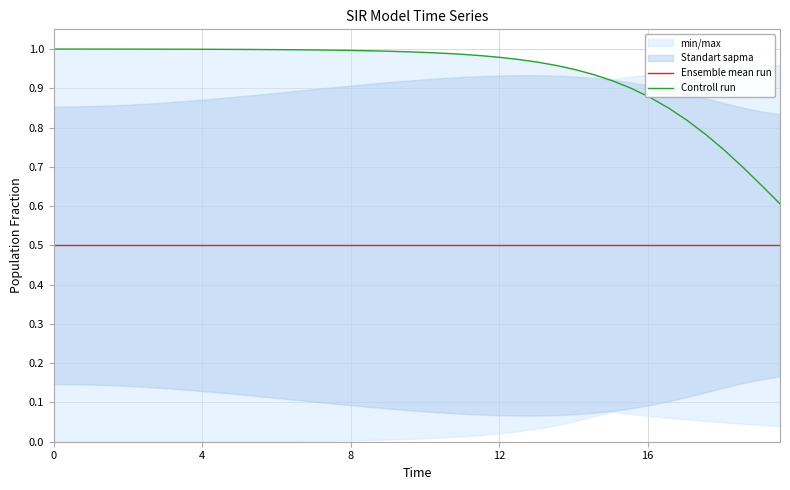

True or false: Ensemble mean run and Controll run intersect in this chart.

False